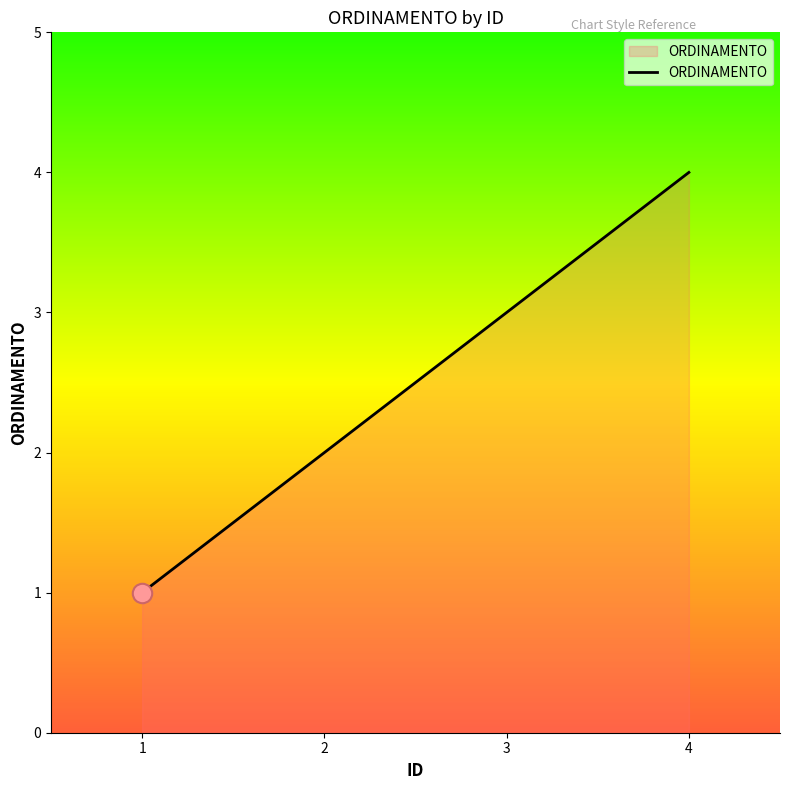

What is the greatest value displayed?

4